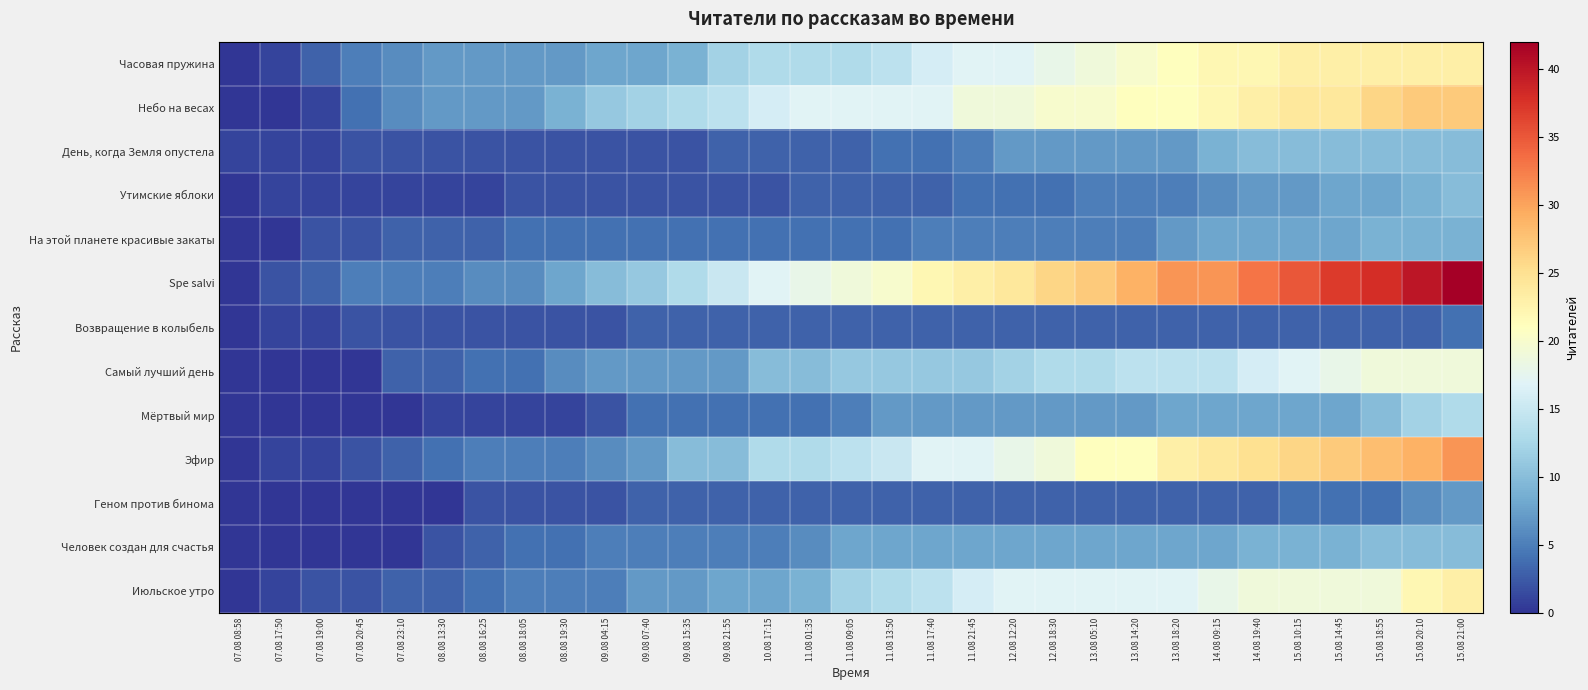

Which series has the largest total across all categories?

Spe salvi